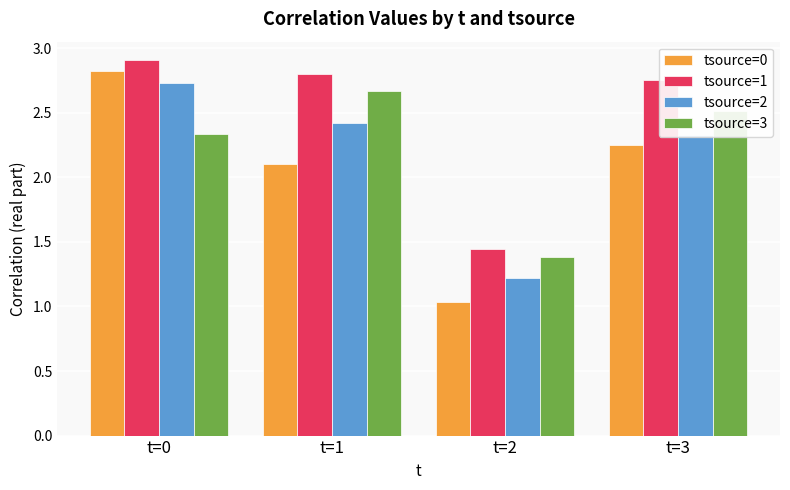

Which category has the lowest value across all series?

t=2